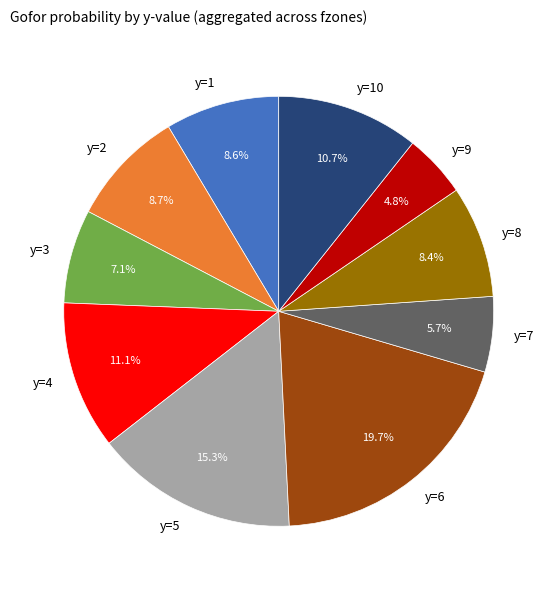

Is there a majority slice in this chart?

No